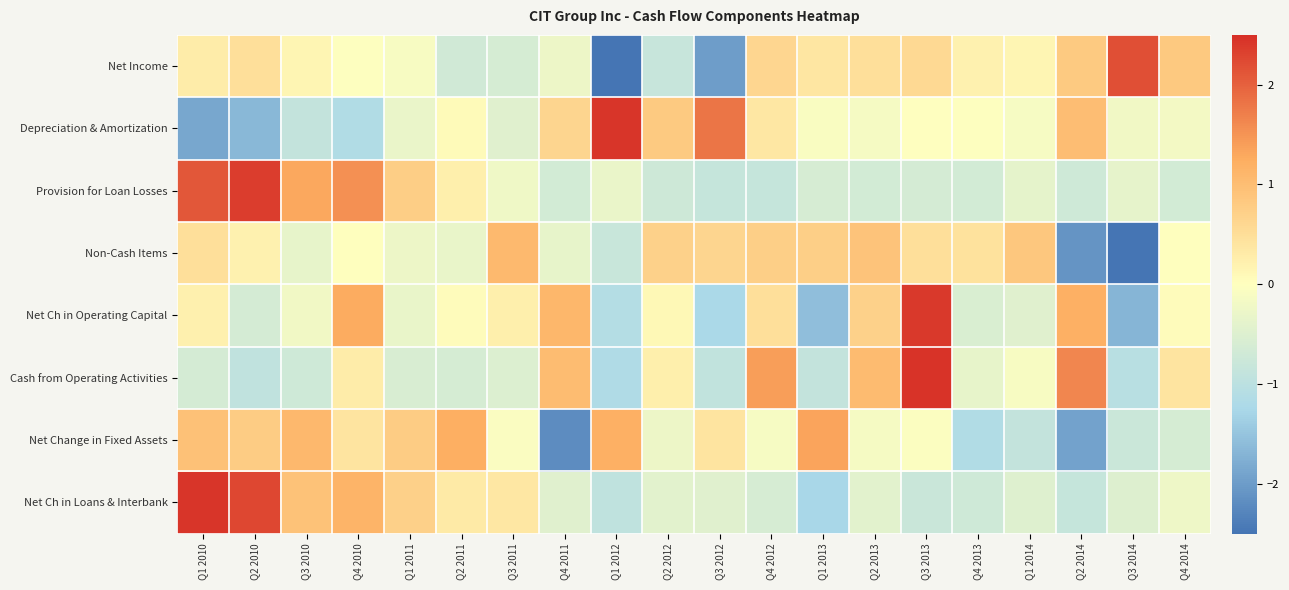

What is the total value across all series at Q4 2011?

-1.1